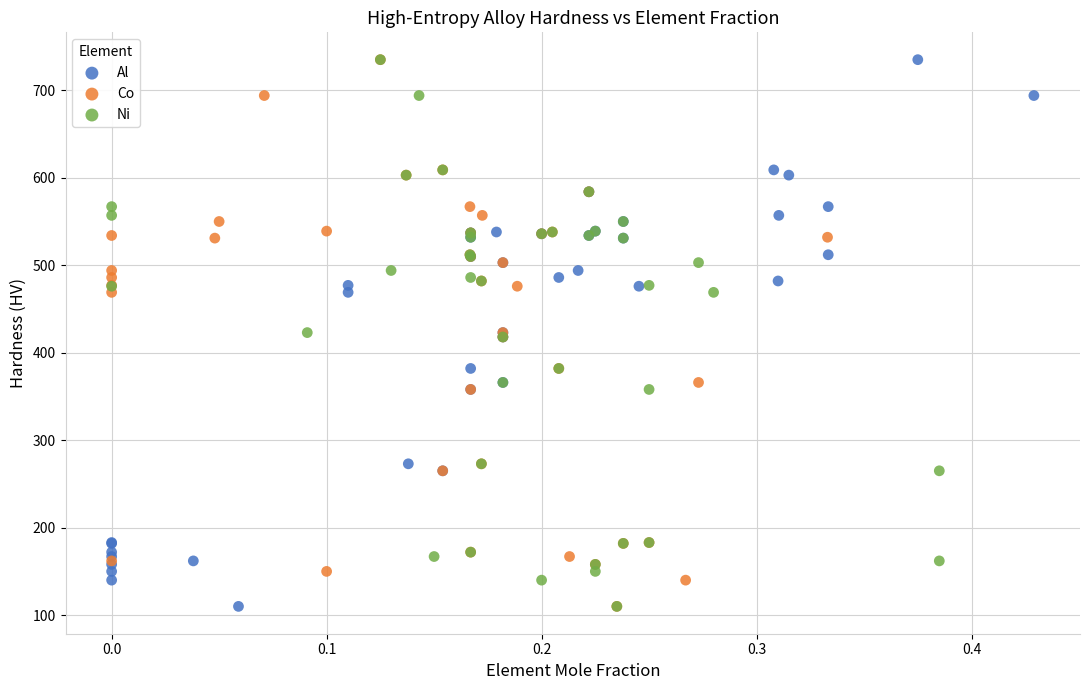

What are all the series names shown in the legend?

Al, Co, Ni